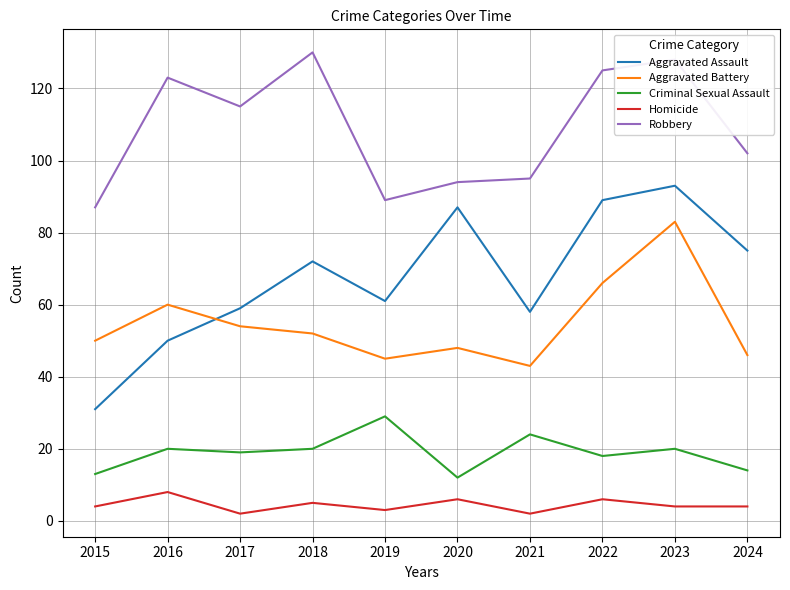

What is the greatest value displayed?

130